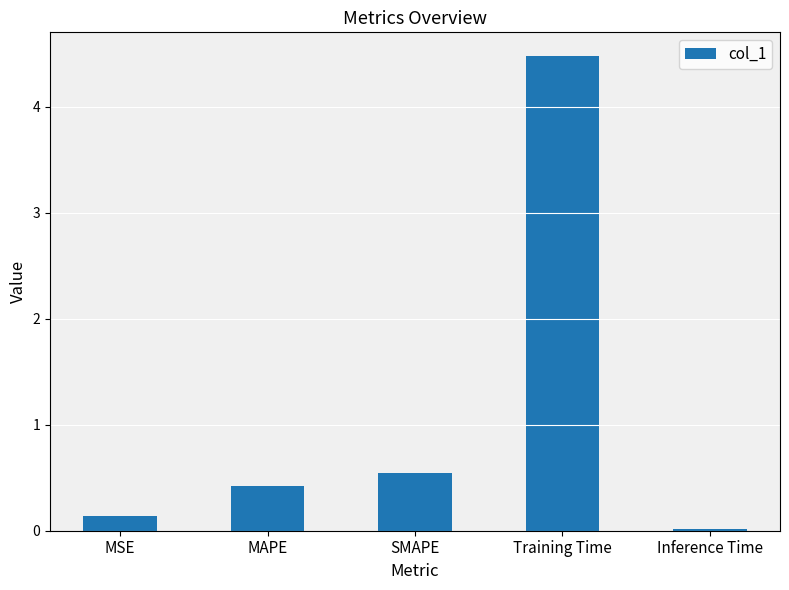

What is the label of the 5th bar from the right?

MSE